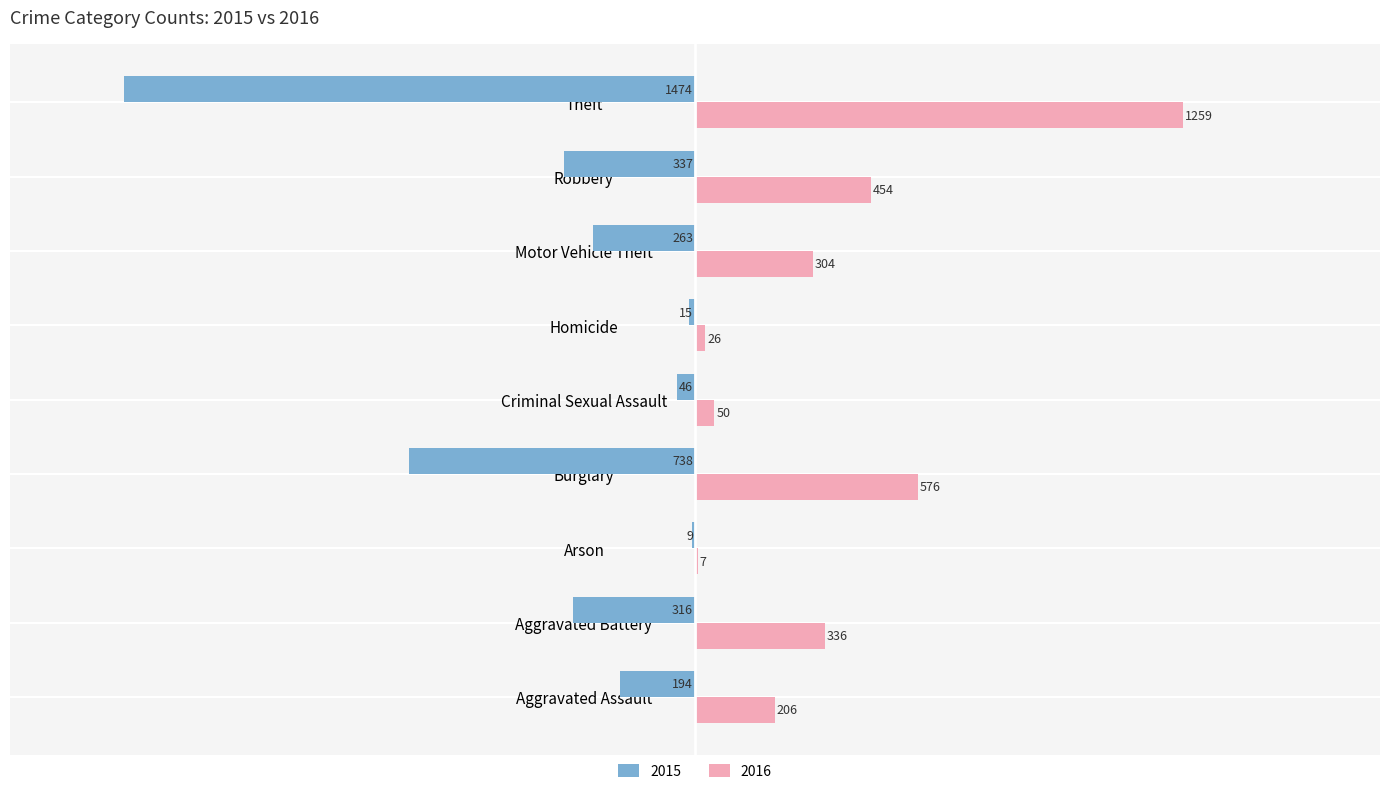

What is the average value of the 2015 series?

-377